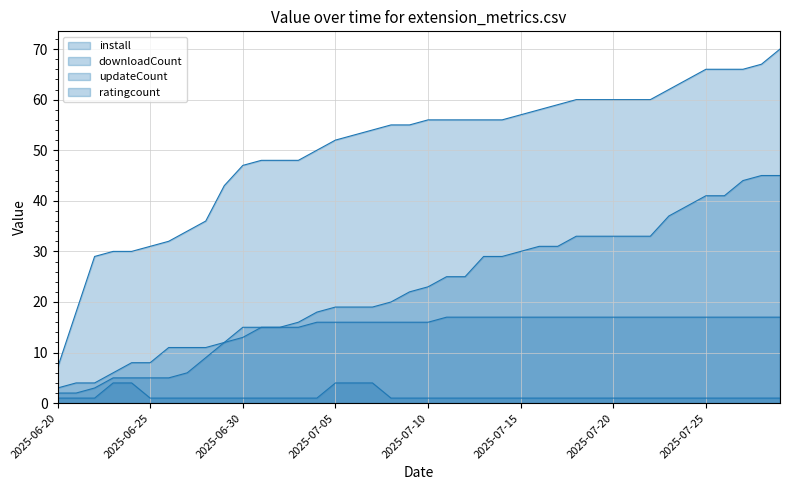

What is the difference between the install values at 2025-07-11 and 2025-07-19?

8